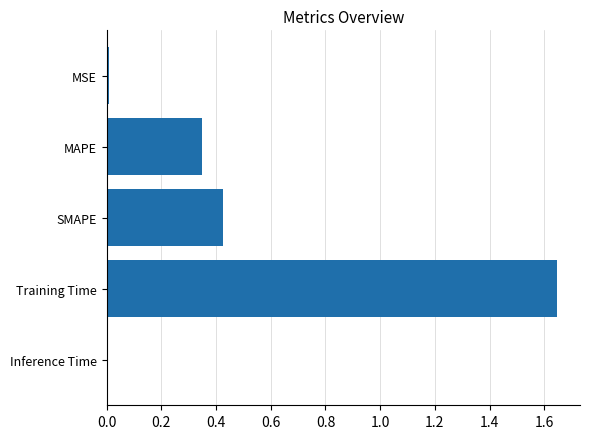

Which category has the highest value across all series?

Training Time